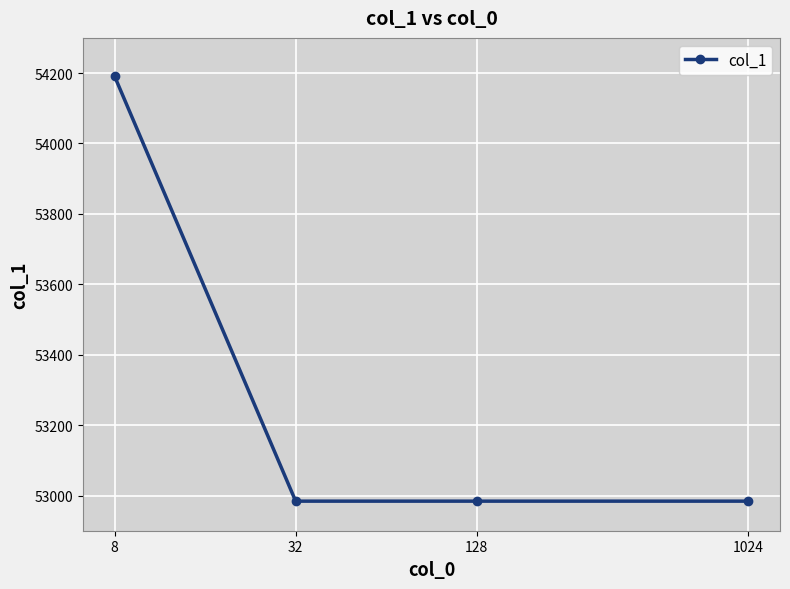

What is the difference between the maximum and minimum values?

1207